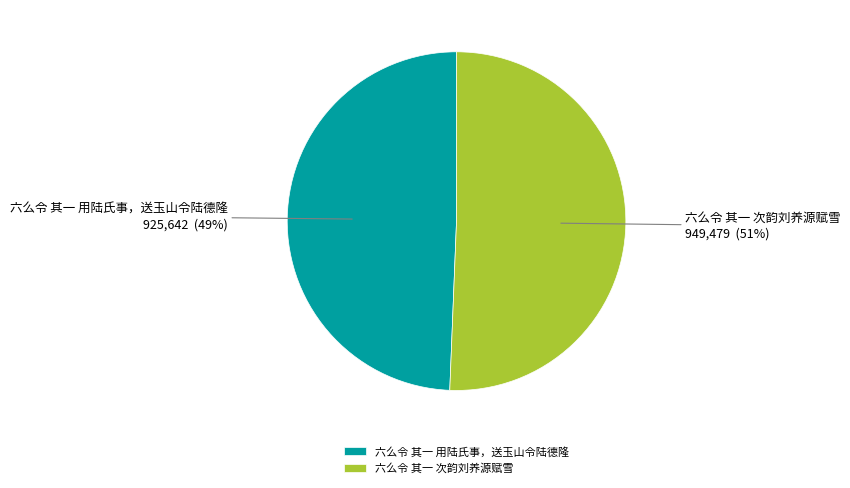

Rank the categories by value from highest to lowest.

六么令 其一 次韵刘养源赋雪, 六么令 其一 用陆氏事，送玉山令陆德隆